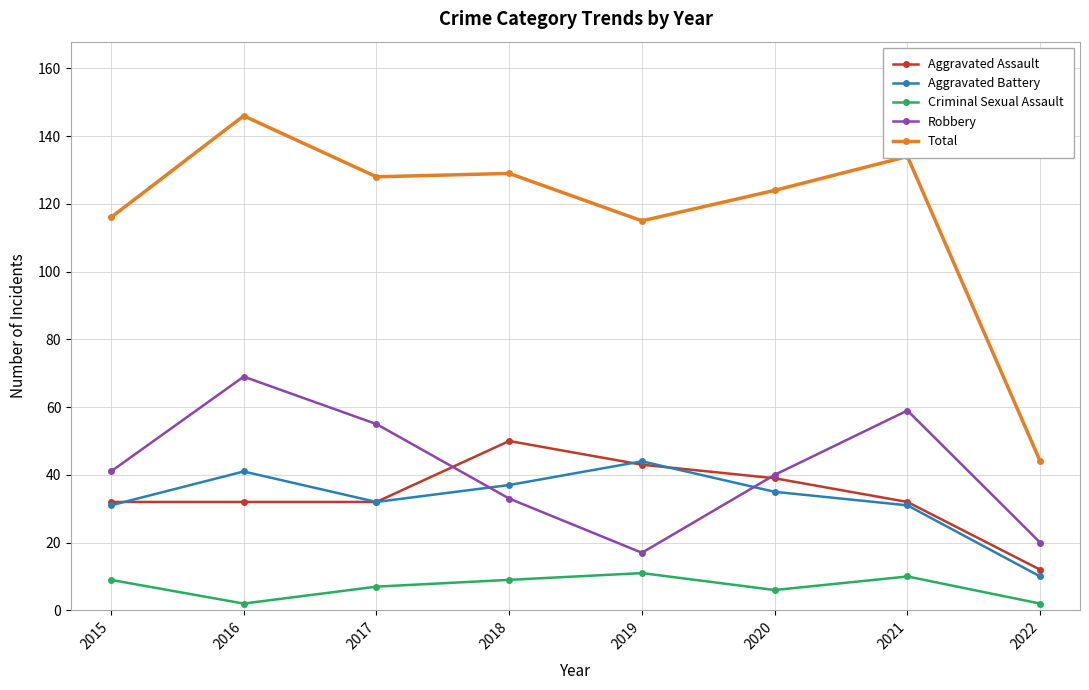

In Criminal Sexual Assault, how many points are higher than both neighbors (excluding endpoints)?

2